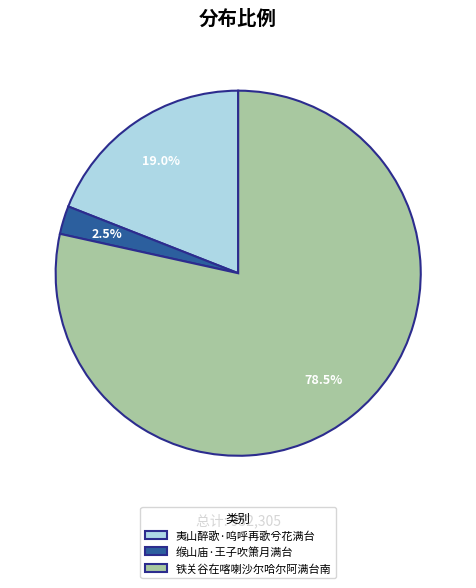

True or false: 夷山醉歌·呜呼再歌兮花满台 accounts for 28% of the total.

False